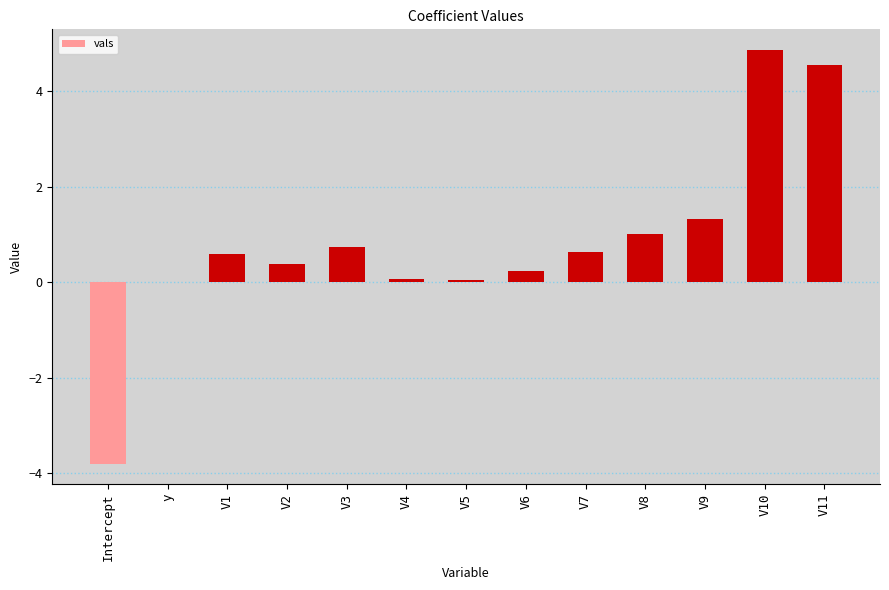

What is the greatest value displayed?

4.9